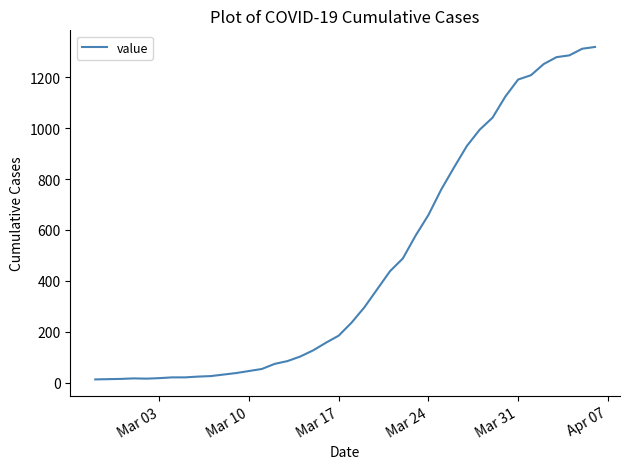

What is the greatest value displayed?

1319